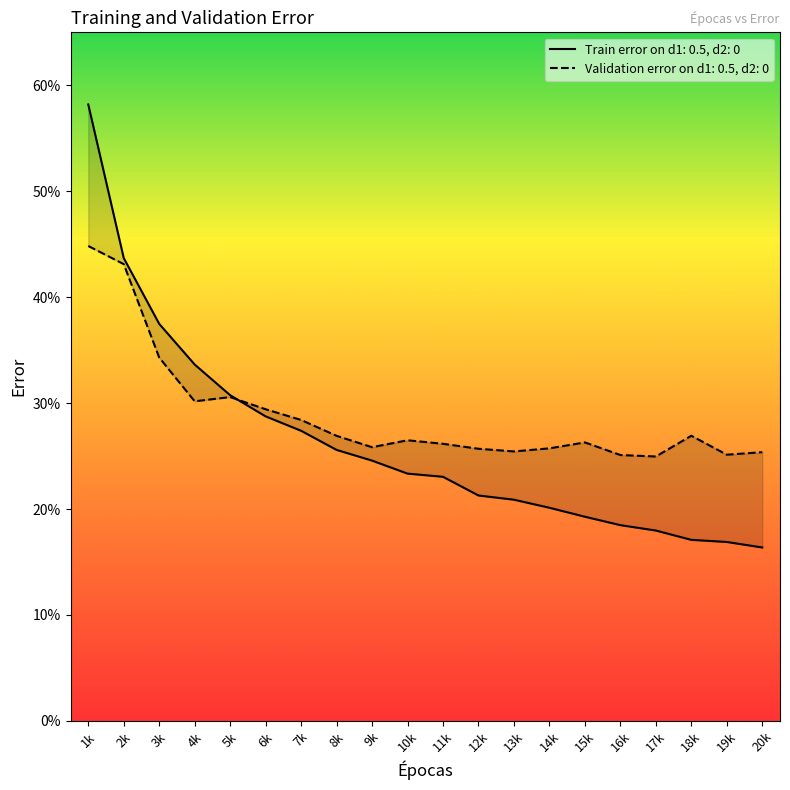

Where is the first local maximum for Validation error on d1: 0.5, d2: 0?

5k